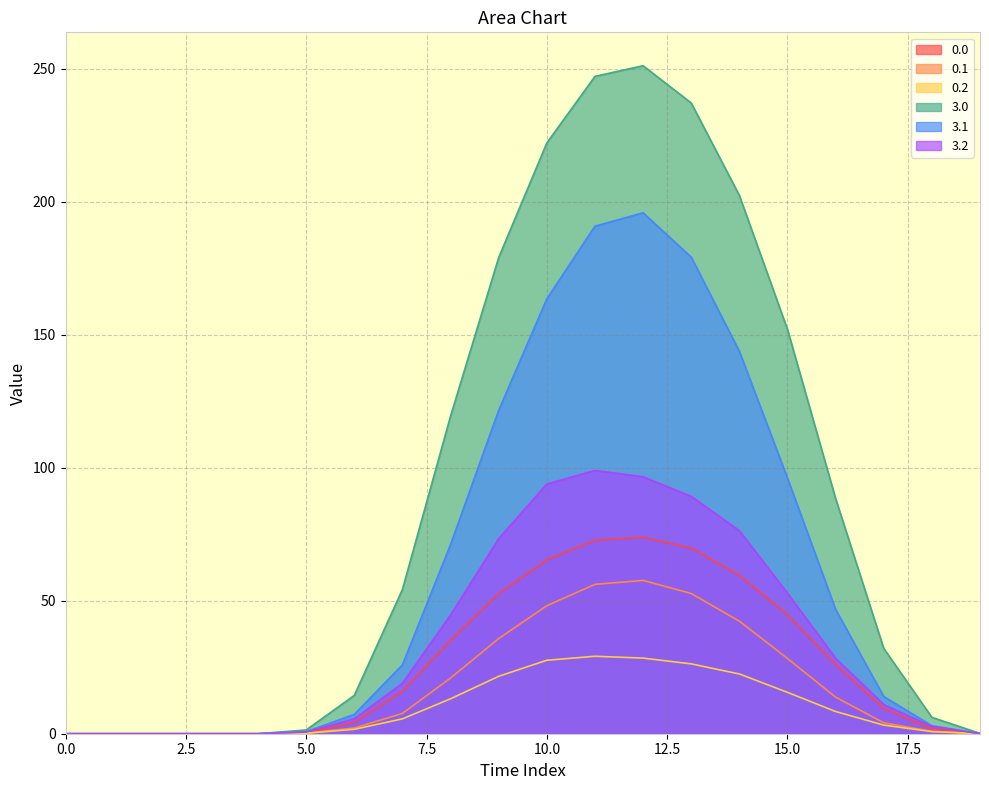

Is it true that 0.0 equals 0.0 at 19?

True